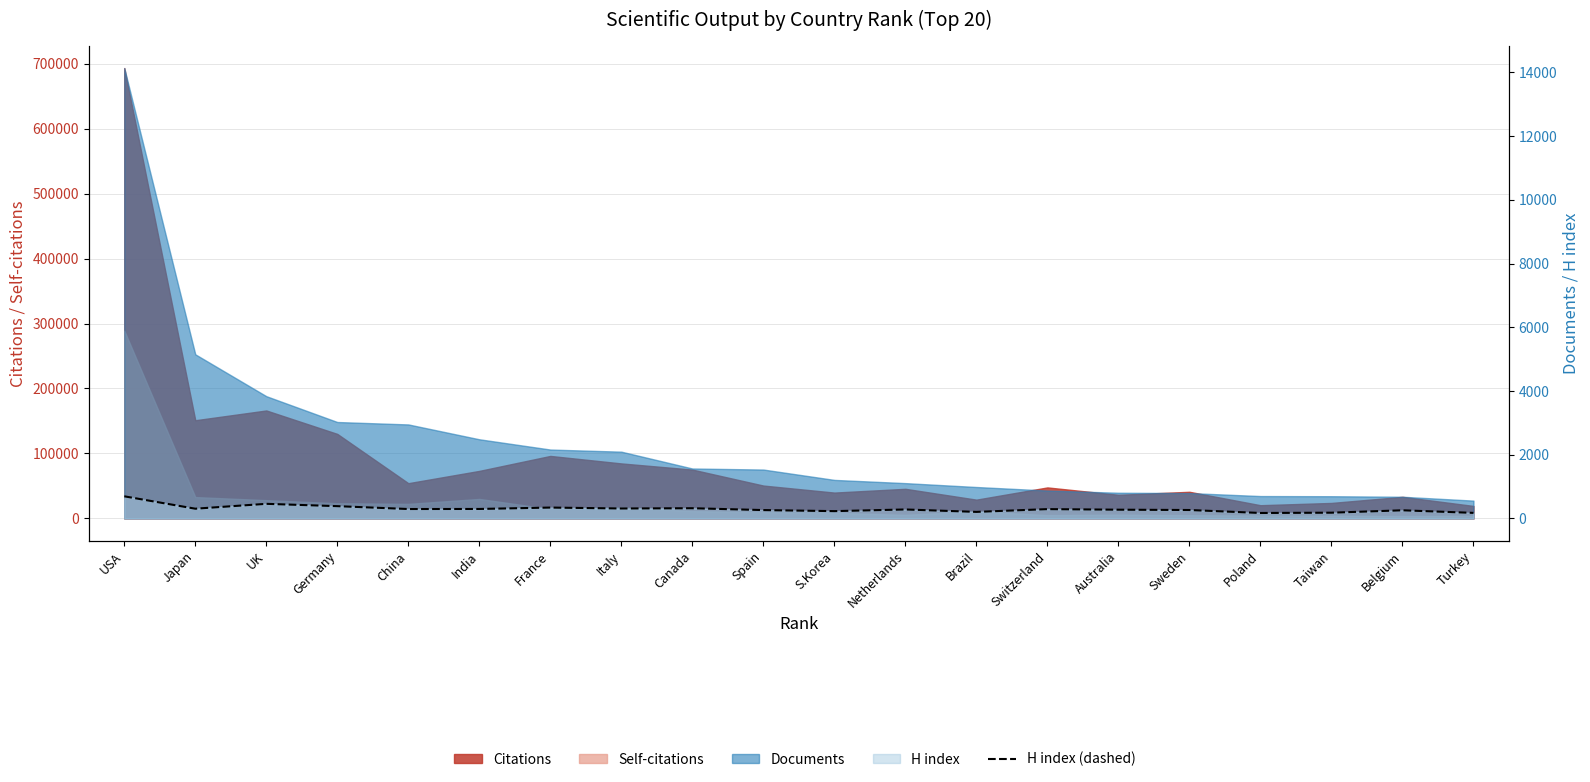

The value at Italy is 312. True or false?

True